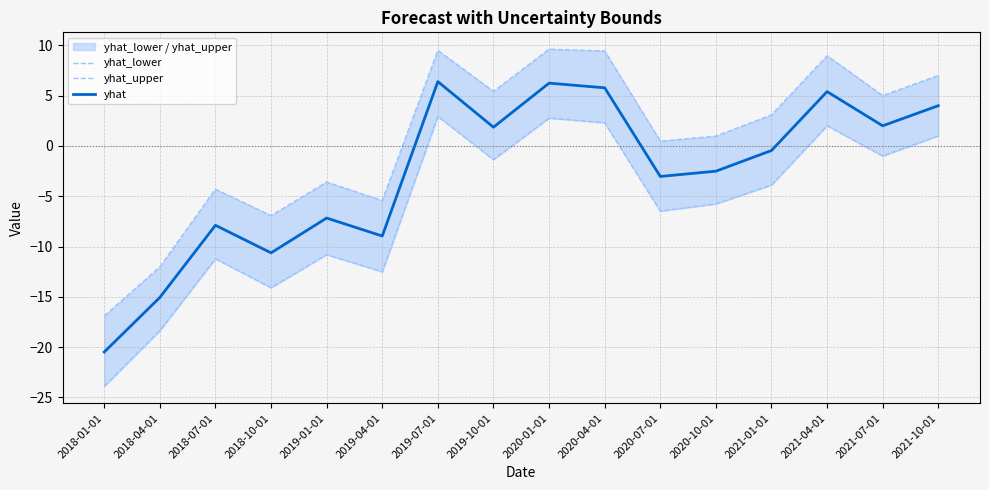

How many interior local peaks does the yhat_upper series have?

5